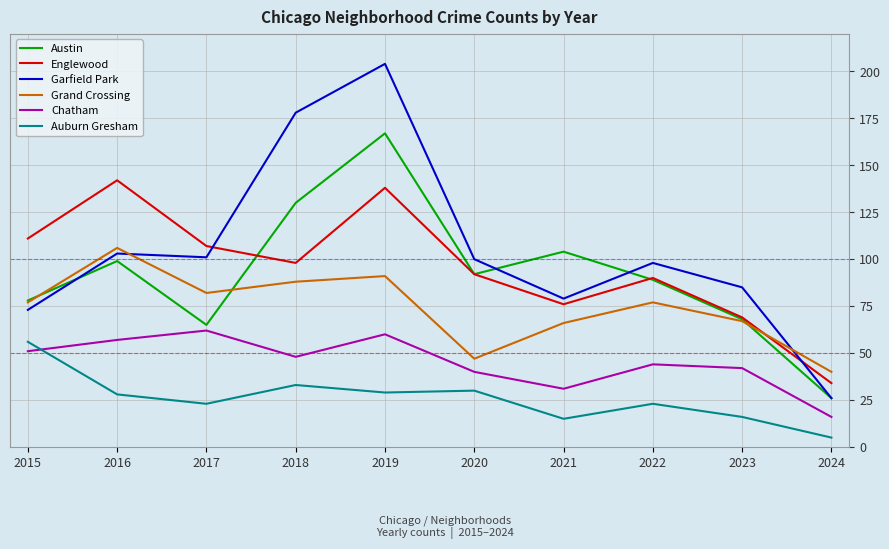

True or false: Grand Crossing and Auburn Gresham cross at least once.

False